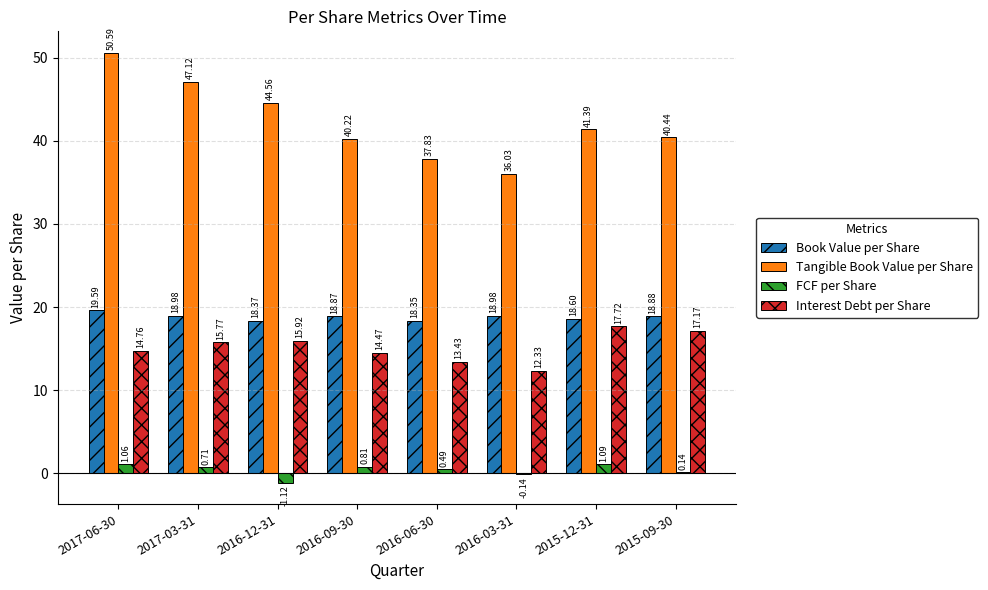

Are the bars grouped side by side (vs. stacked)?

Yes